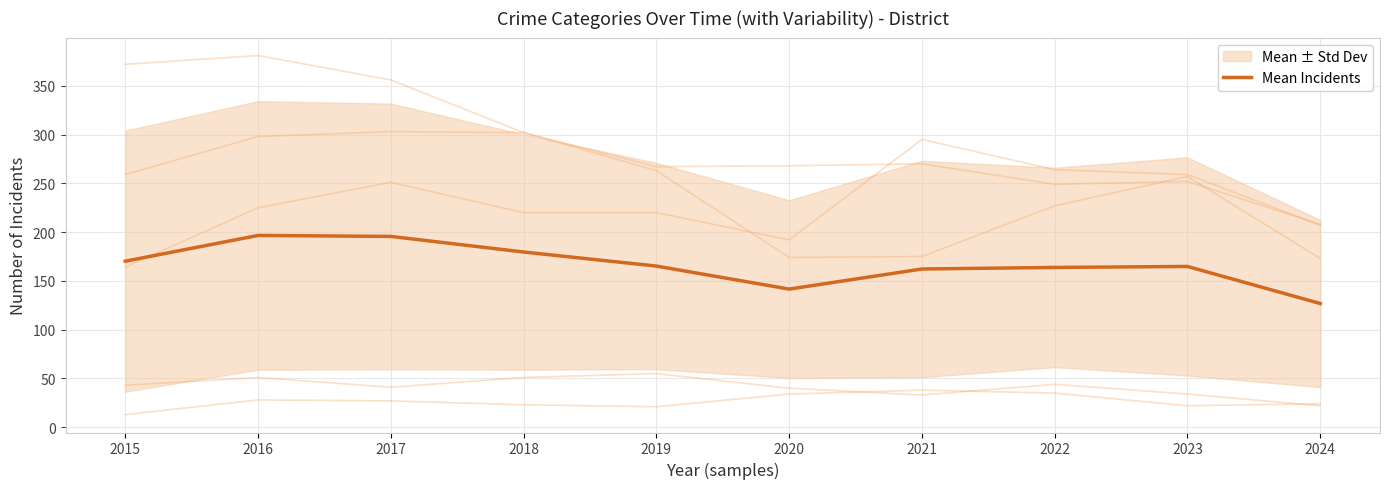

How many interior local valleys (lower than both neighbors) does the data have?

1